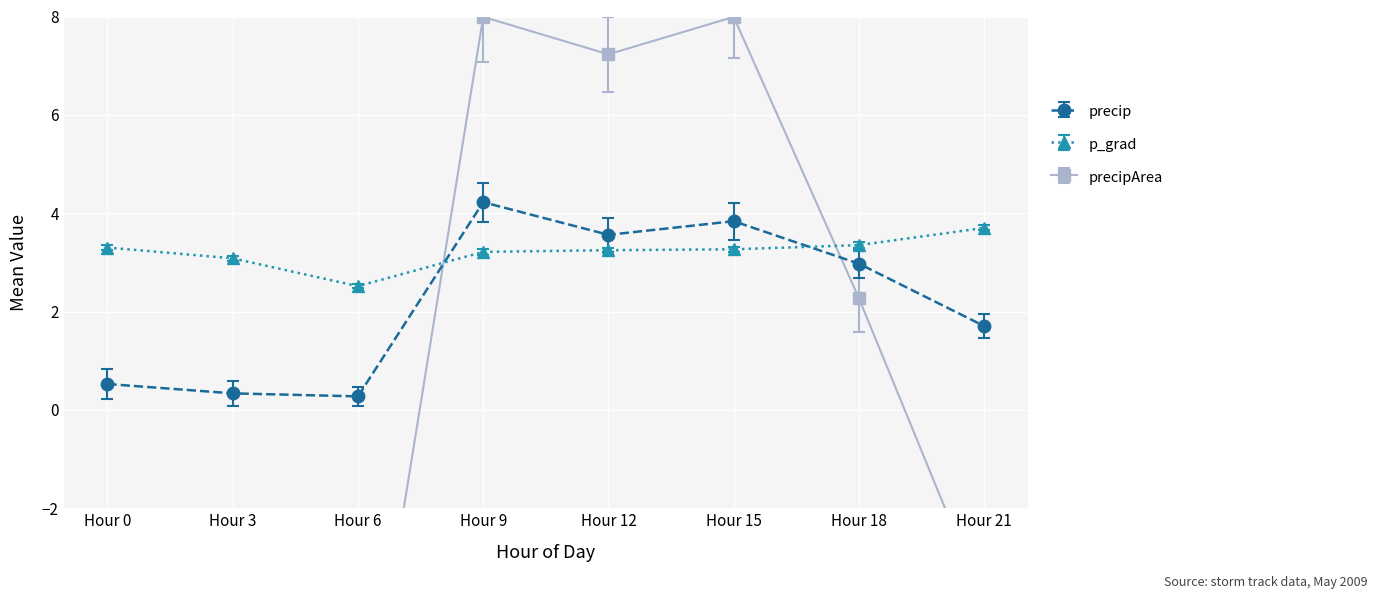

Where is the first local maximum for precipArea?

Hour 9